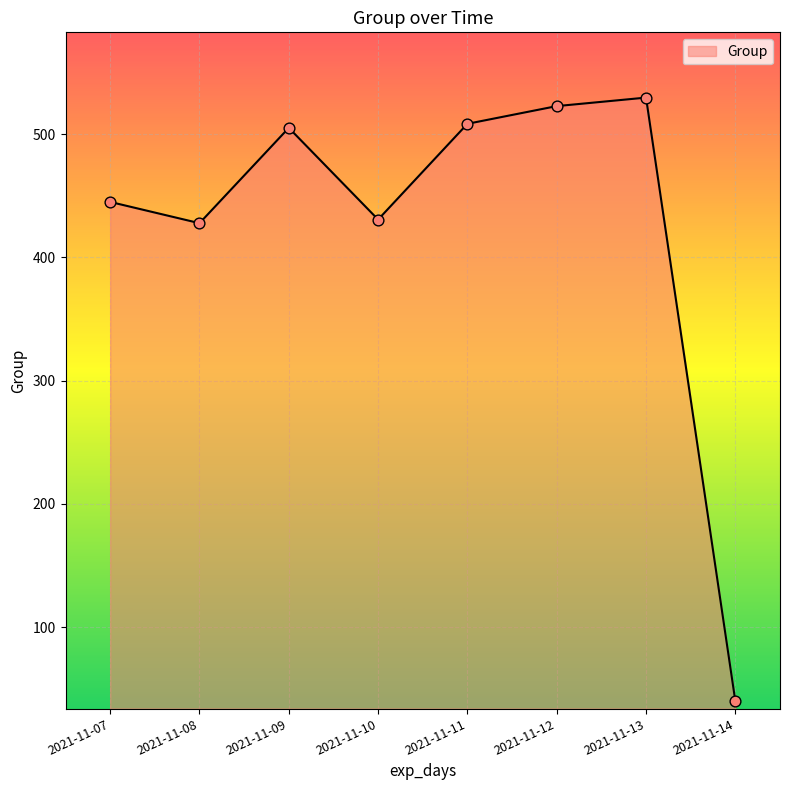

What is the change in value from 2021-11-10 to 2021-11-13?

+98.9